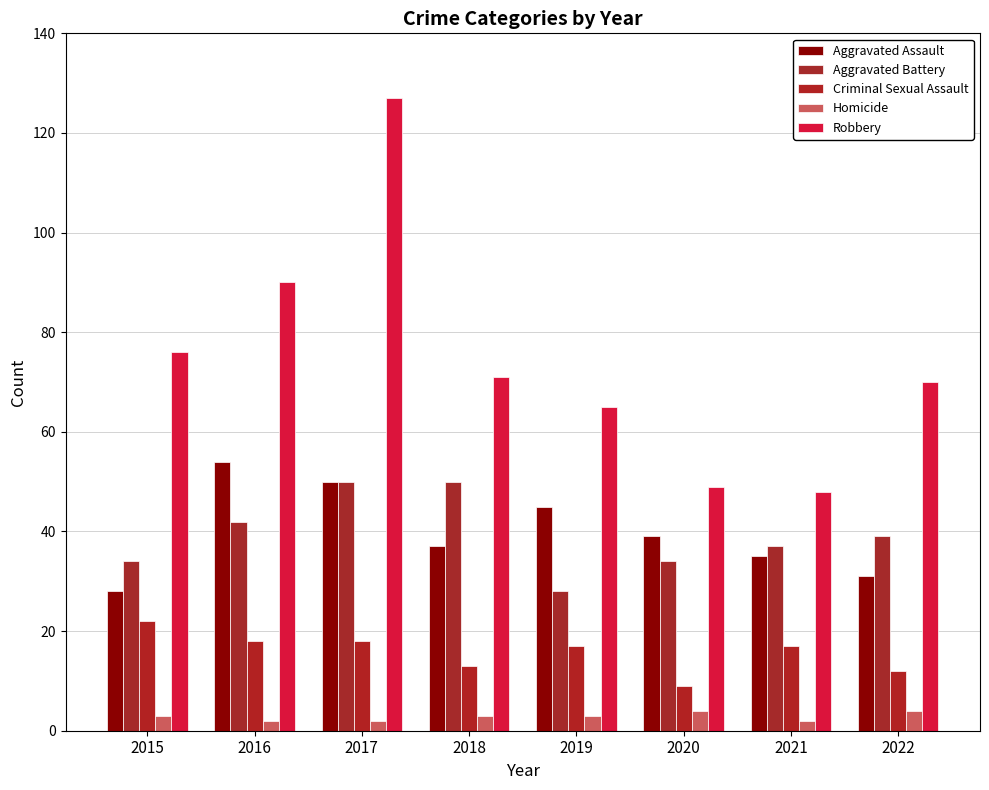

At which label is Aggravated Assault closest to 41?

2020